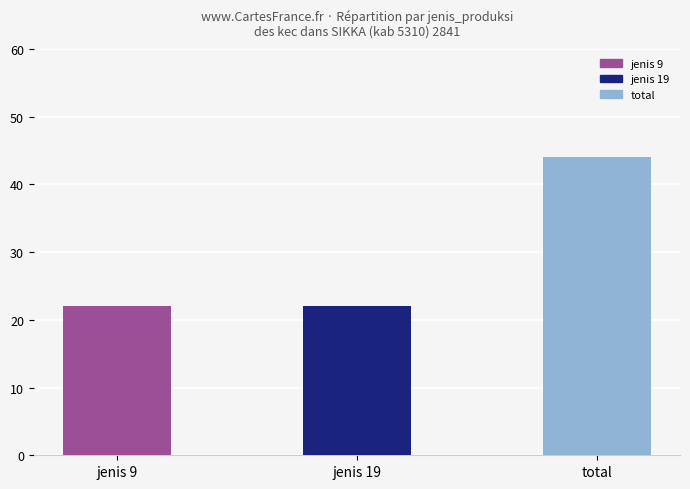

What is the minimum value shown in the chart?

22